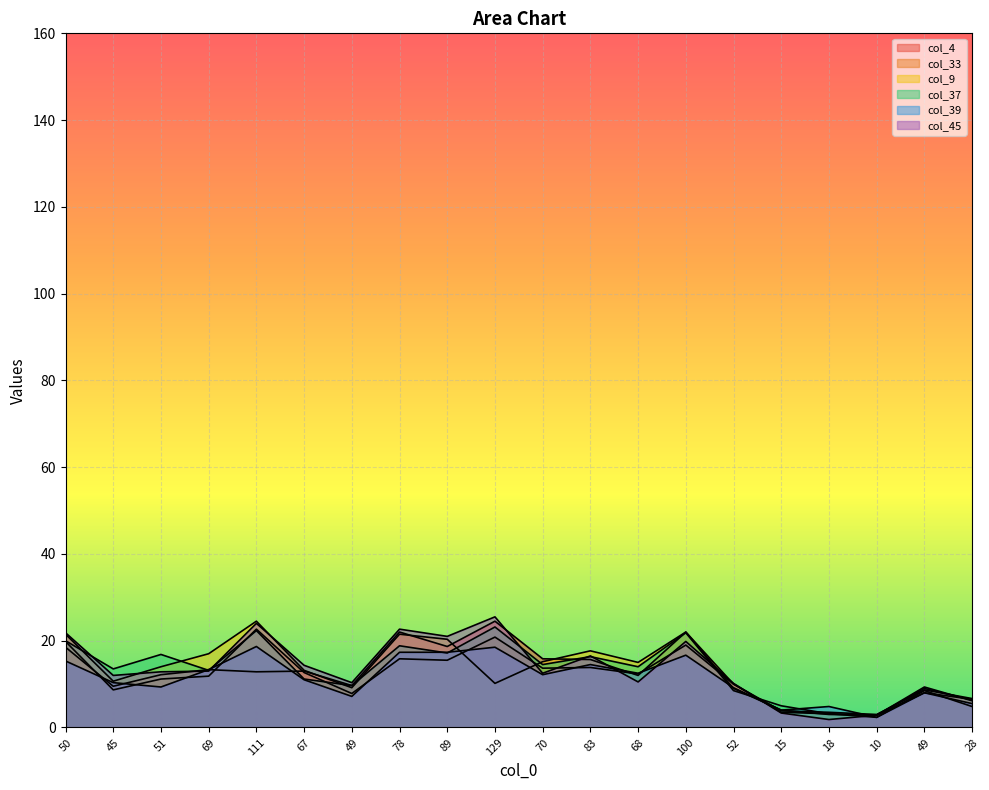

How many lines are shown in the chart?

6